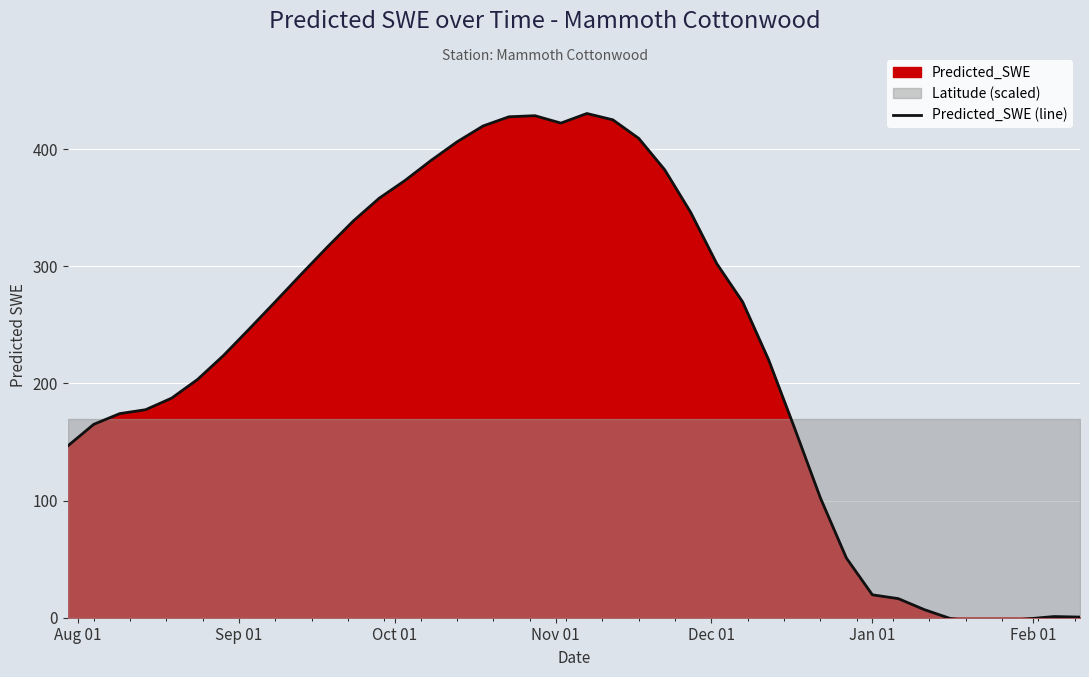

What is the difference between the maximum and minimum values?

433.7